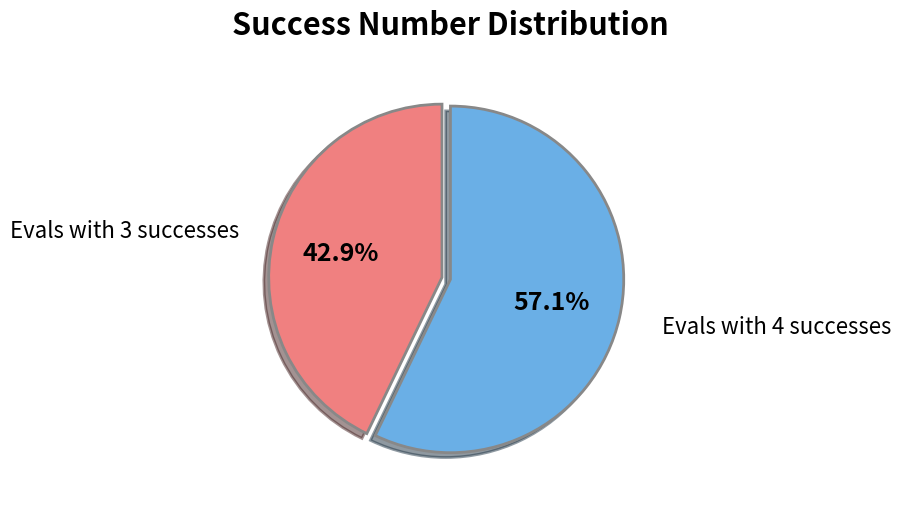

Is there any slice that represents more than half of the pie?

Yes